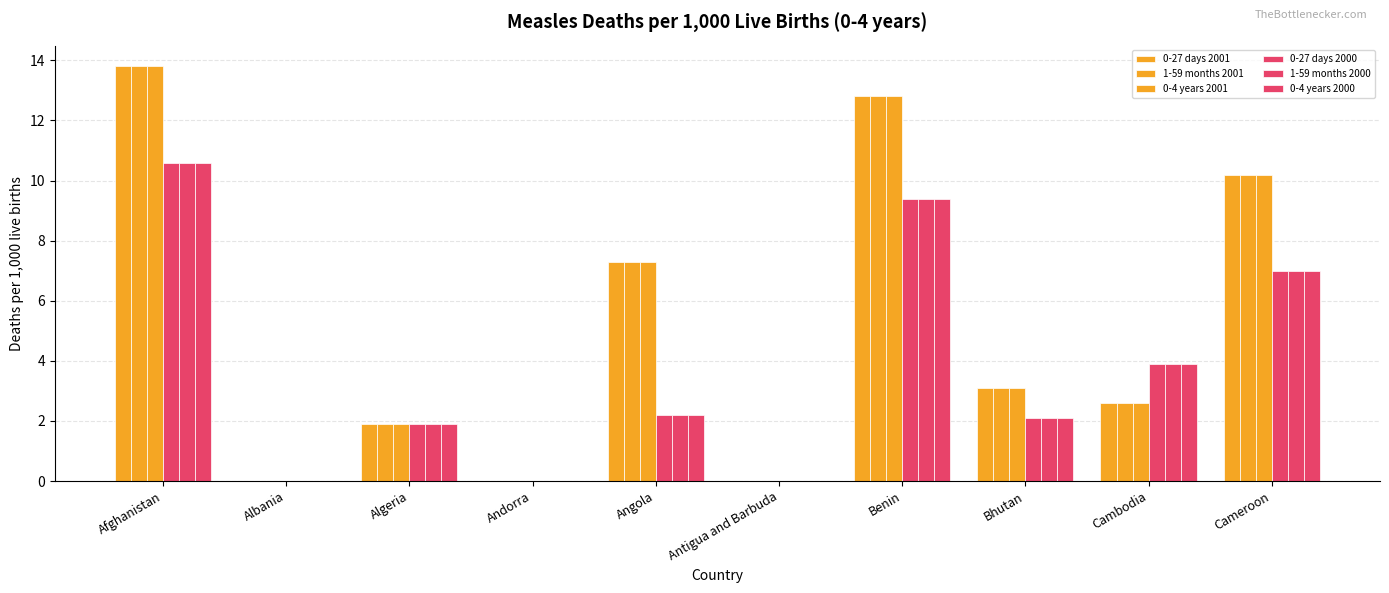

The value of 0-27 days 2001 at Angola is 7.3. True or false?

True